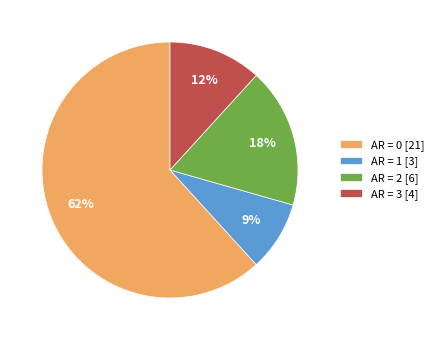

Between AR = 0 [21] and AR = 2 [6], which is larger?

AR = 0 [21]